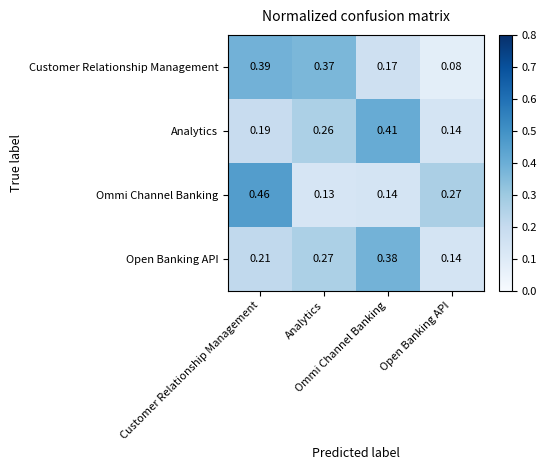

Between Customer Relationship Management and Open Banking API, which series saw the biggest shift?

Customer Relationship Management